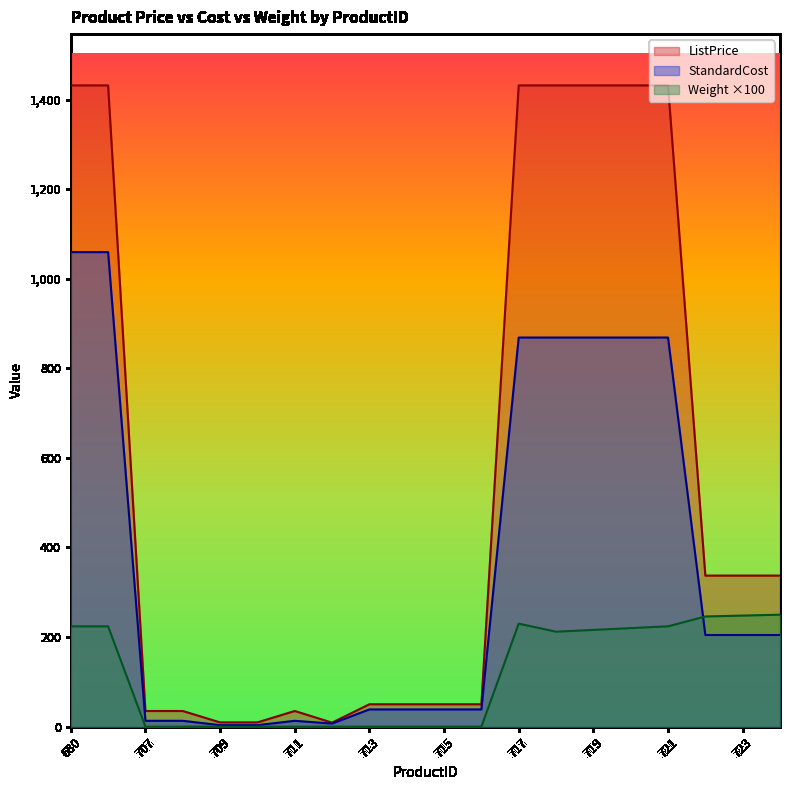

Which series changed the most between 717 and 722?

ListPrice